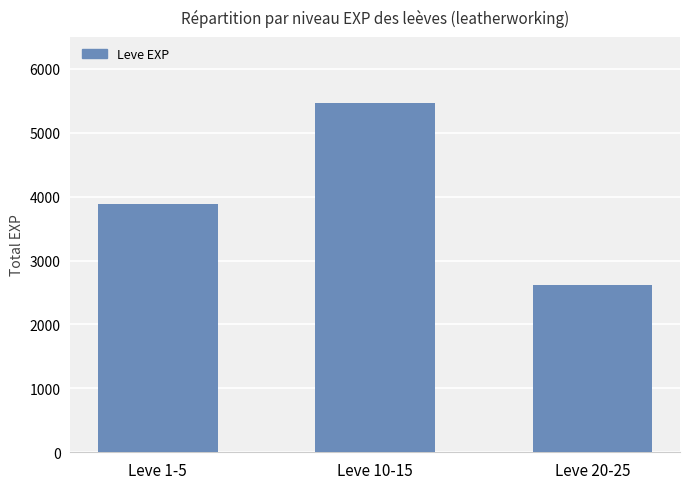

Which has a higher value, Leve 10-15 or Leve 1-5?

Leve 10-15